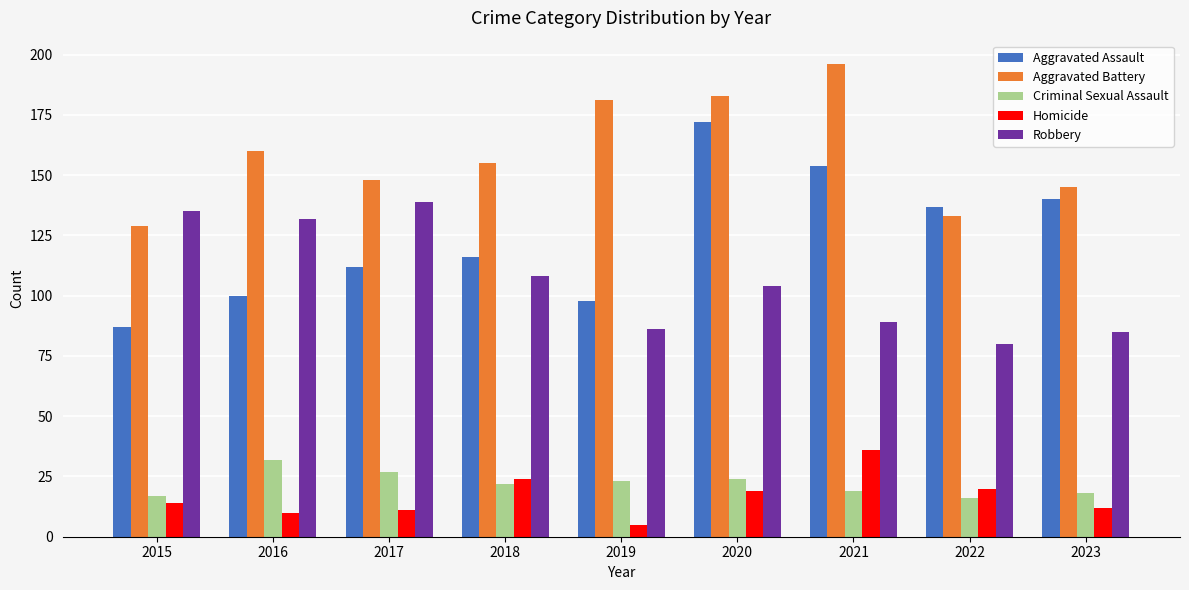

How many series are shown in this chart?

5